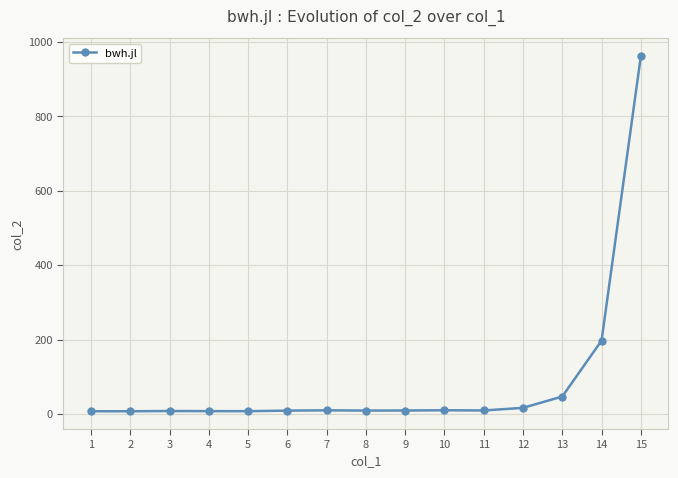

Where is the data nearest to the value 484?

14